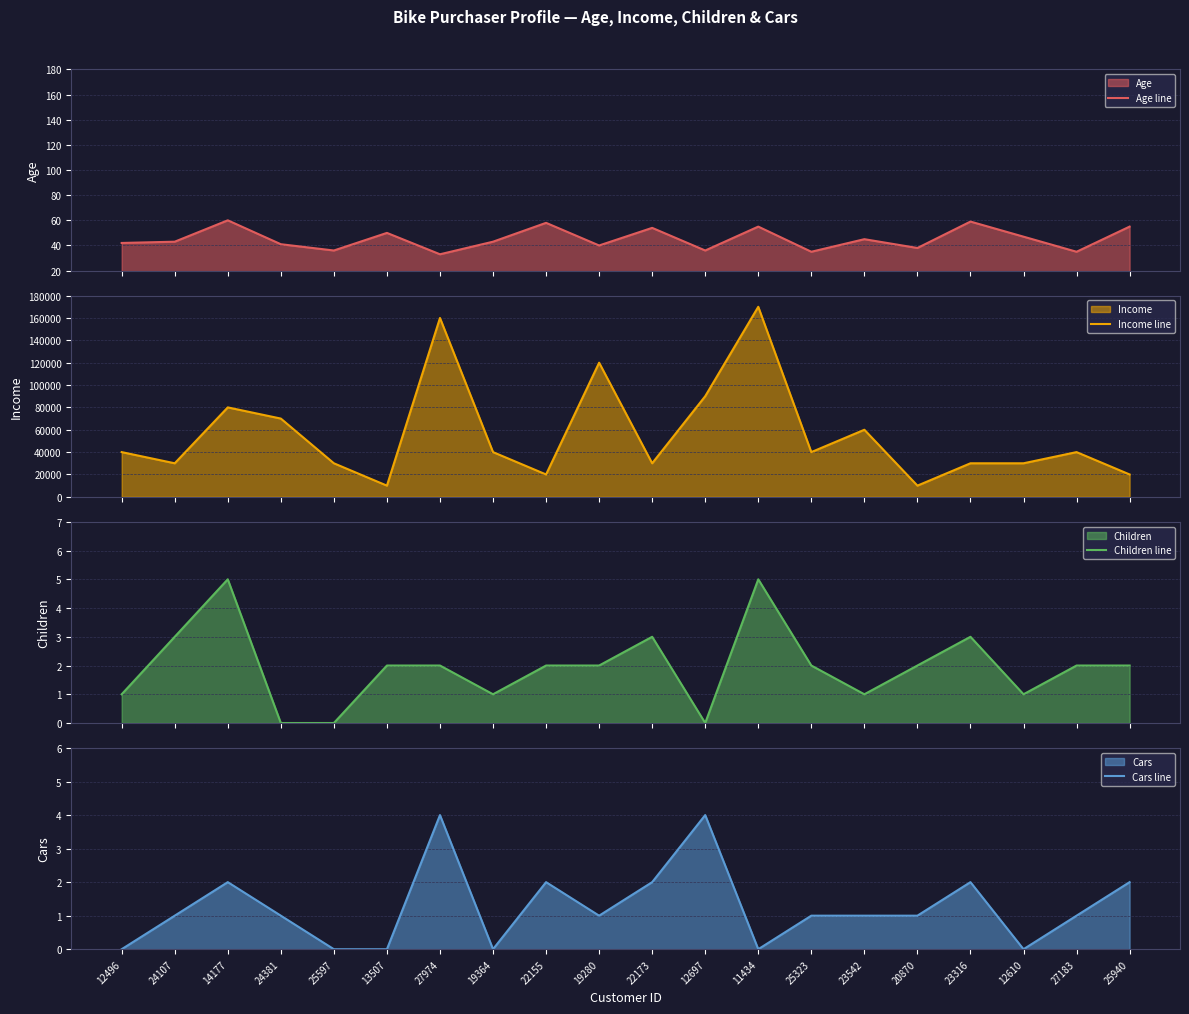

How many times do Children line and Cars line cross each other?

5